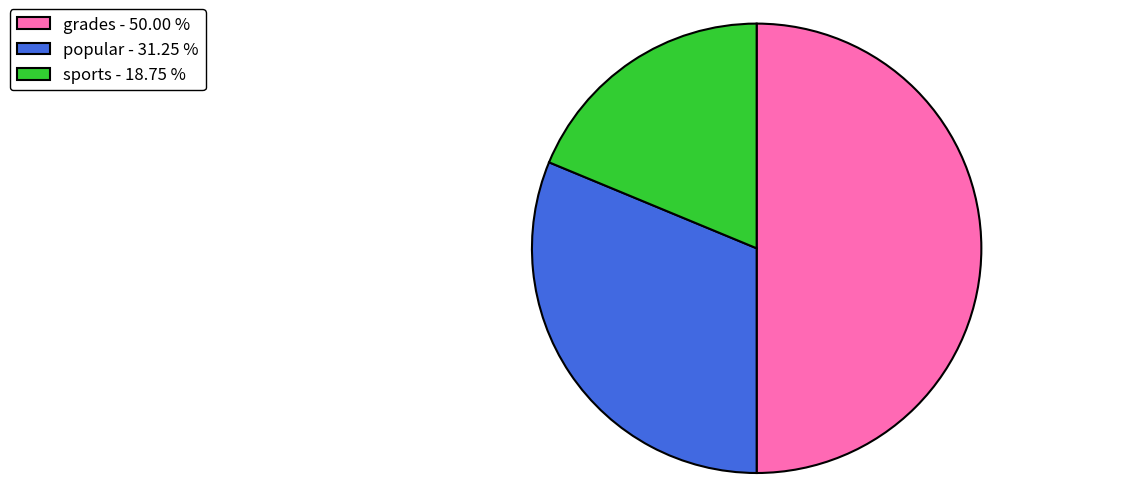

Does sports - 18.75 % represent more than half of the total?

No